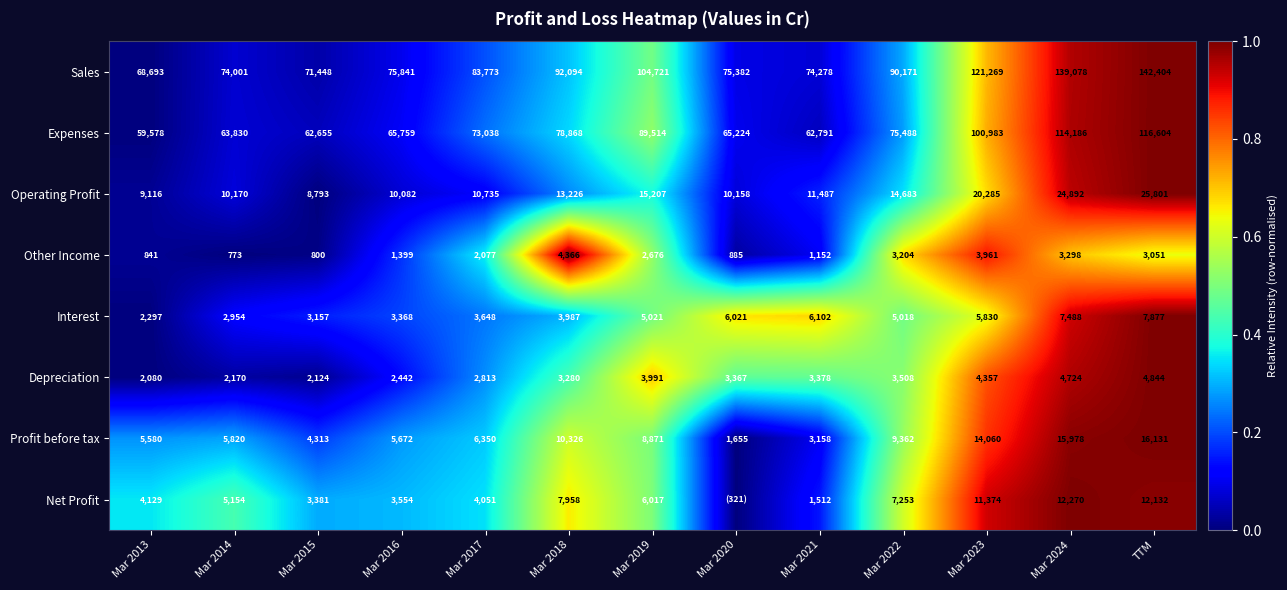

What is the difference between the Sales values at Mar 2020 and Mar 2021?

1104